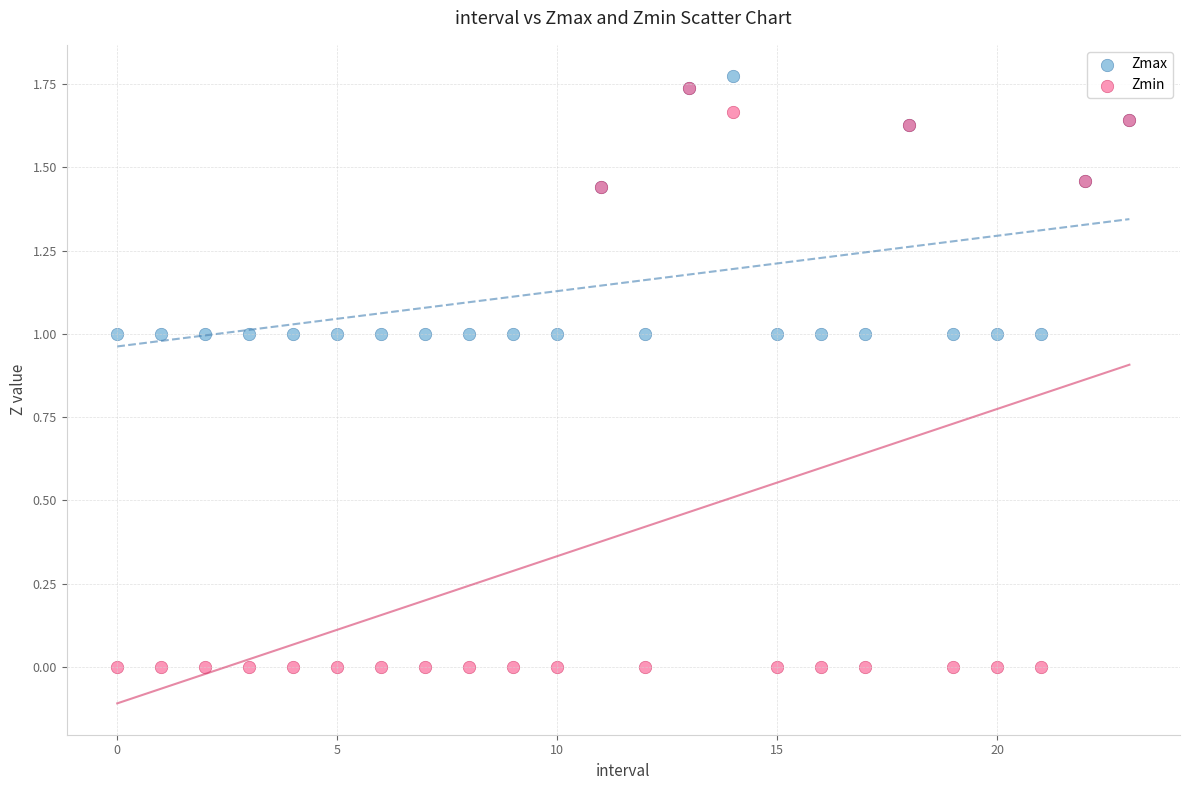

Which series has the largest Y range (max minus min)?

Zmin